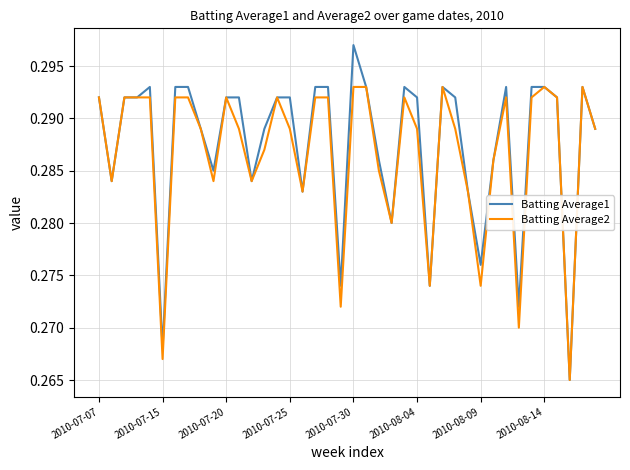

List the series in order of their peak value, highest first.

Batting Average1, Batting Average2